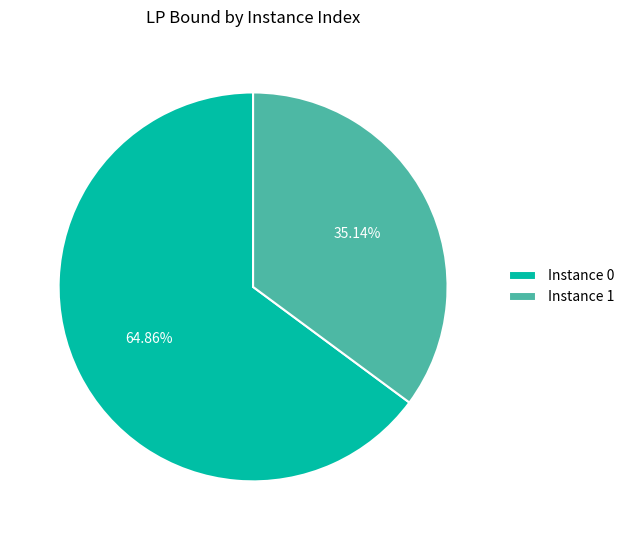

Rank the categories by value from lowest to highest.

Instance 1, Instance 0